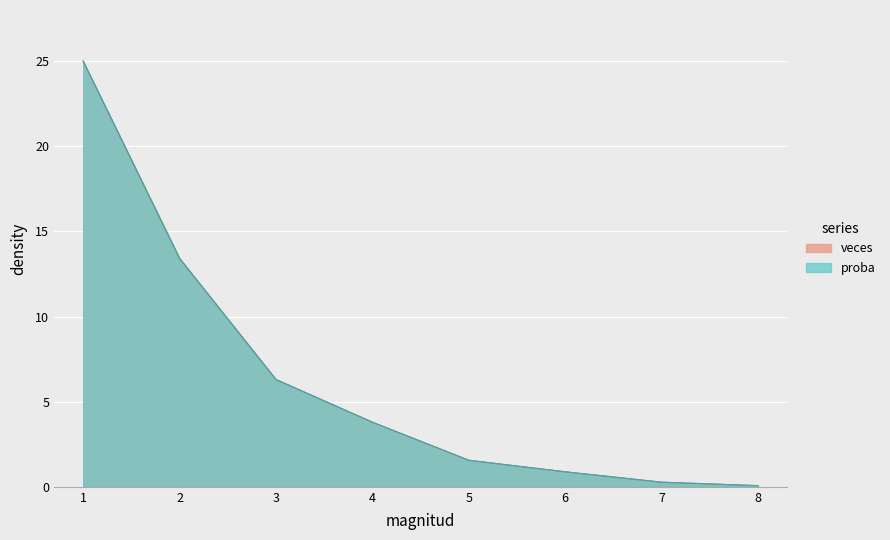

How many categories are shown in the chart?

8